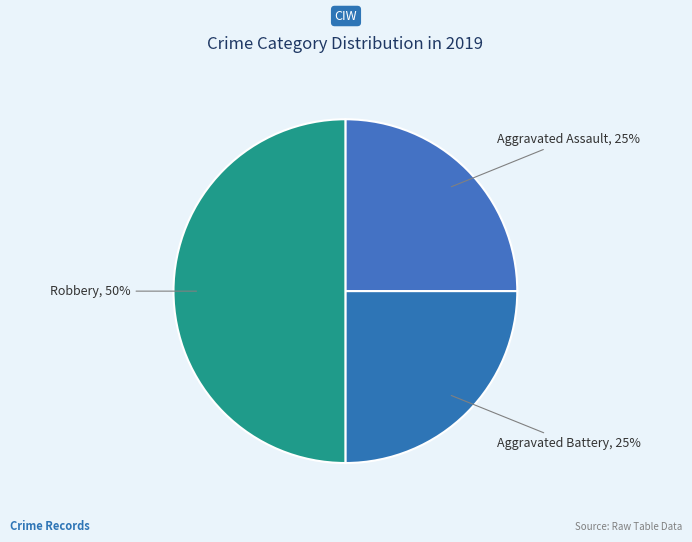

Between Robbery and Aggravated Battery, which is larger?

Robbery